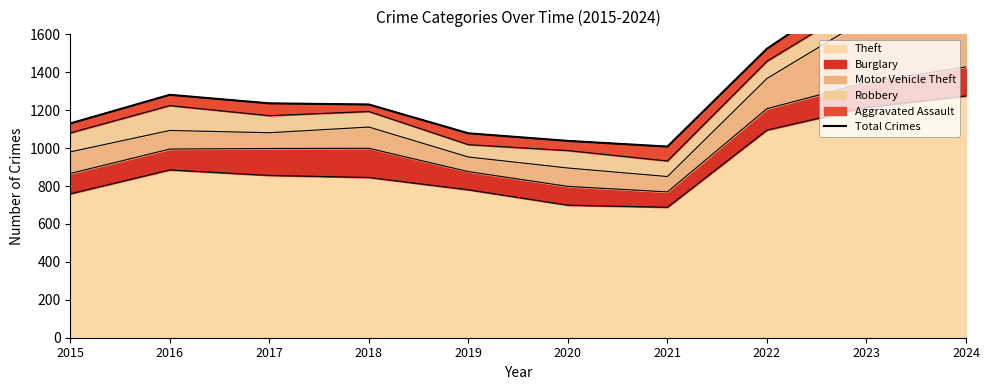

What is the change in value from 2017 to 2018?

-6